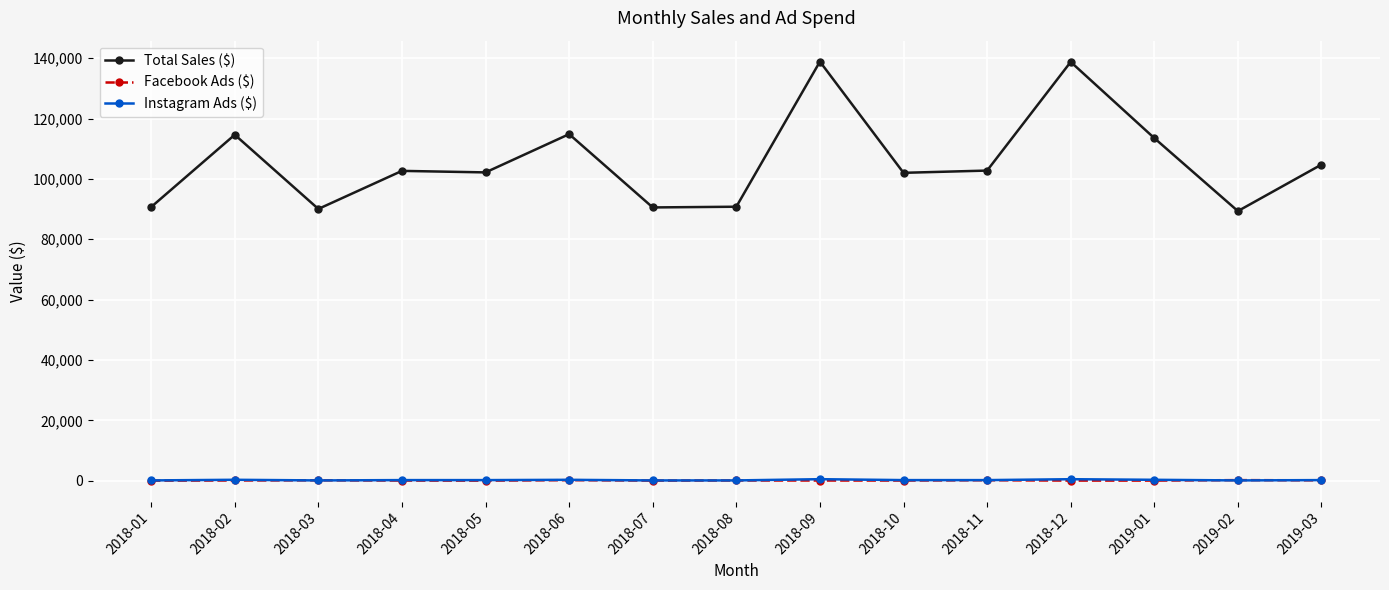

True or false: Facebook Ads ($) has more than 2 interior local peaks.

True